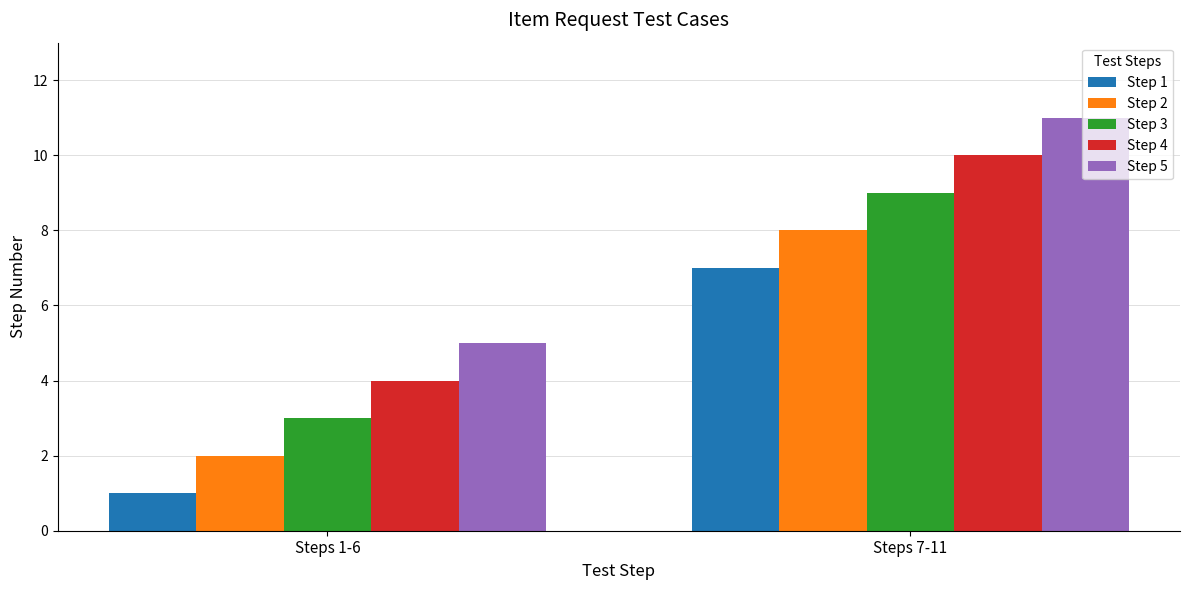

What is the label of the 2nd bar from the right?

Steps 1-6